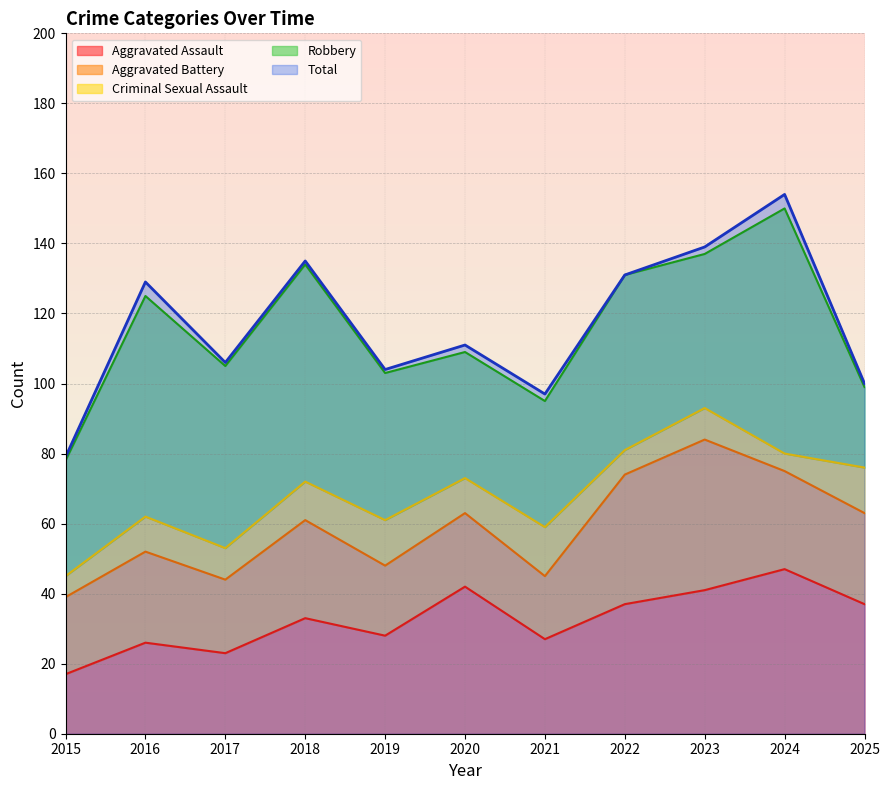

What value does the Robbery series have at 2019, to the nearest 5?

40